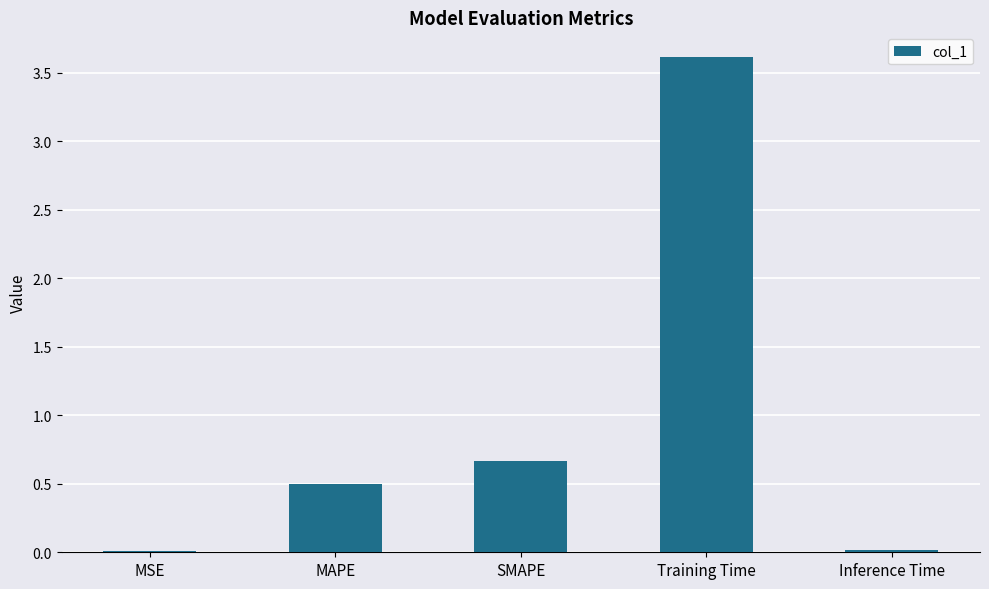

What is the sum of all values?

4.8